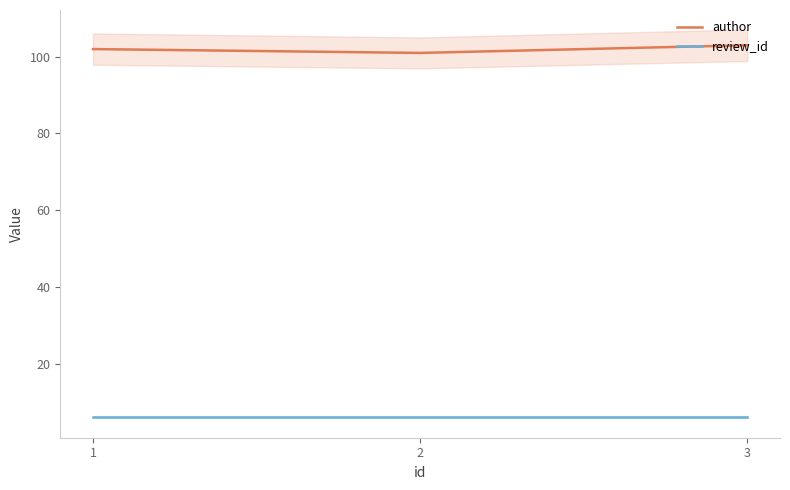

Is this an area chart (filled region under the line)?

No